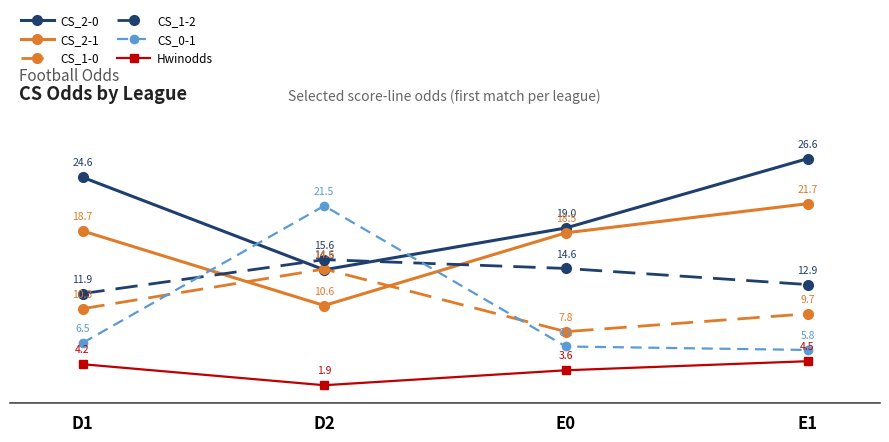

The value of CS_1-2 at E1 is 22.1. True or false?

False